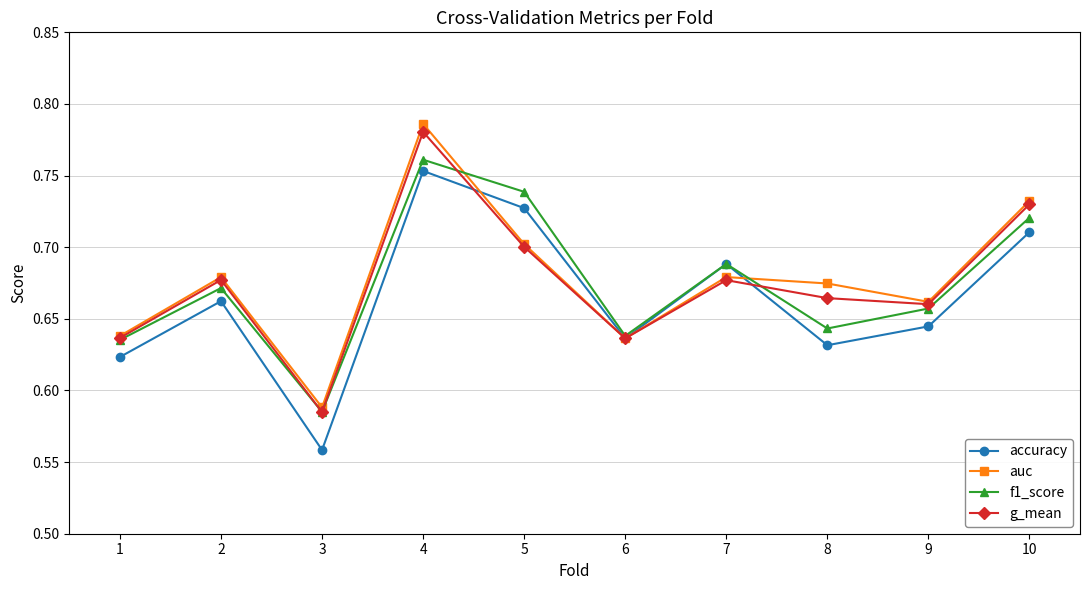

Where is g_mean nearest to the value 0?

3